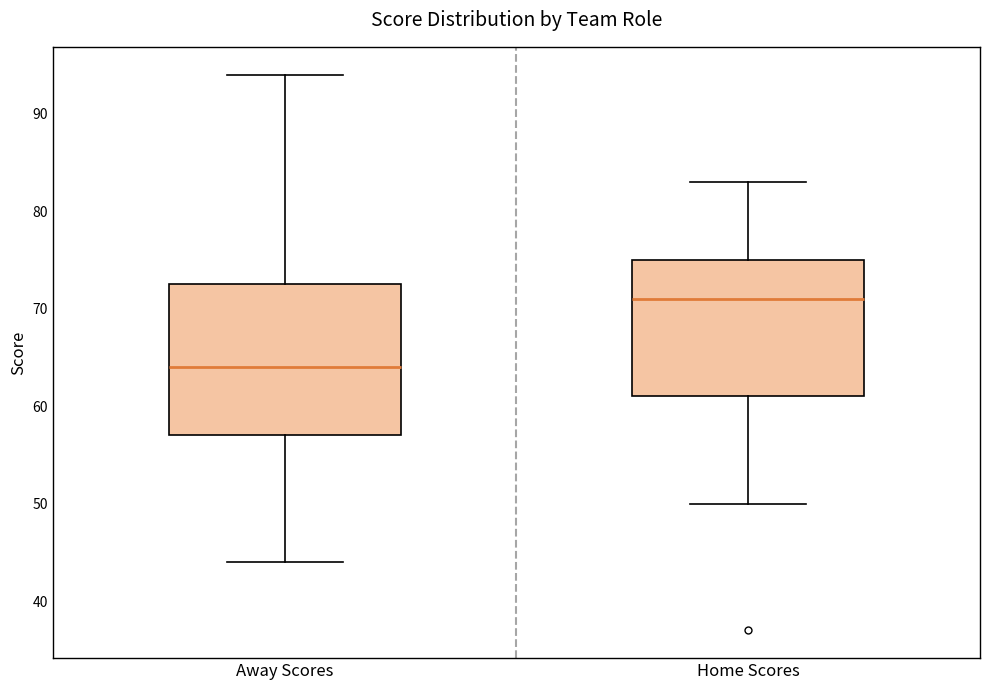

Reading left to right, read every box against the y-axis: the position of its median line, the range the box covers, and the ends of its whiskers. The values are not printed on the chart, so give them approximately, as read against the axis.

Away Scores: median 64, box 57 to 73, whiskers 44 to 94
Home Scores: median 71, box 61 to 75, whiskers 50 to 83